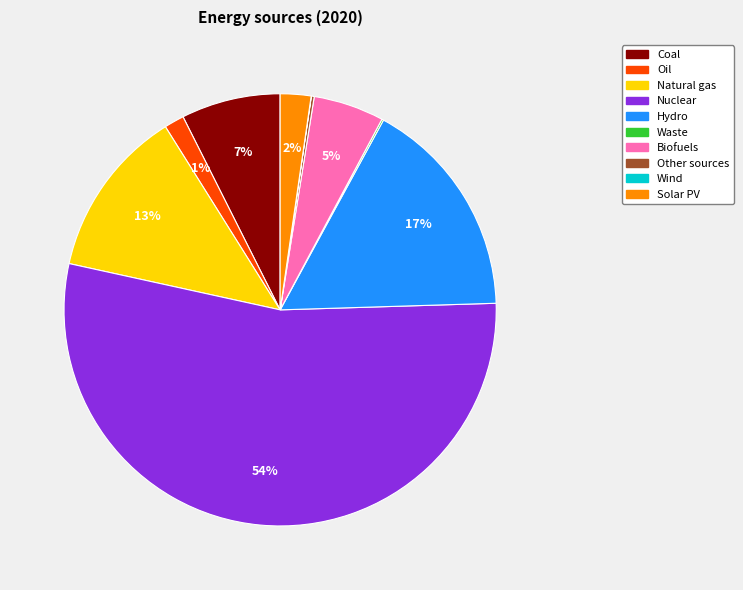

Is there any slice that represents more than half of the pie?

Yes